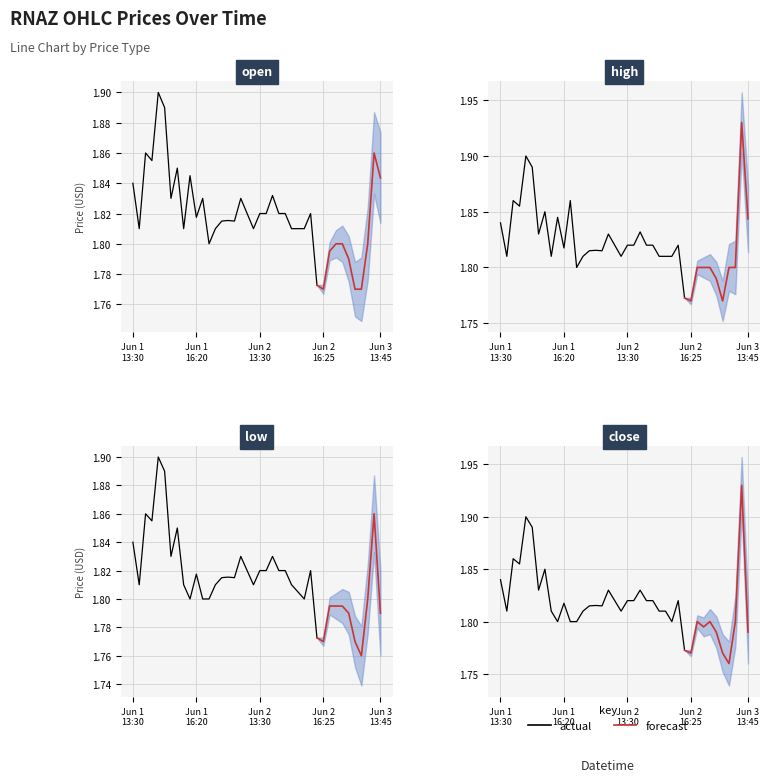

How many lines are shown in the chart?

4